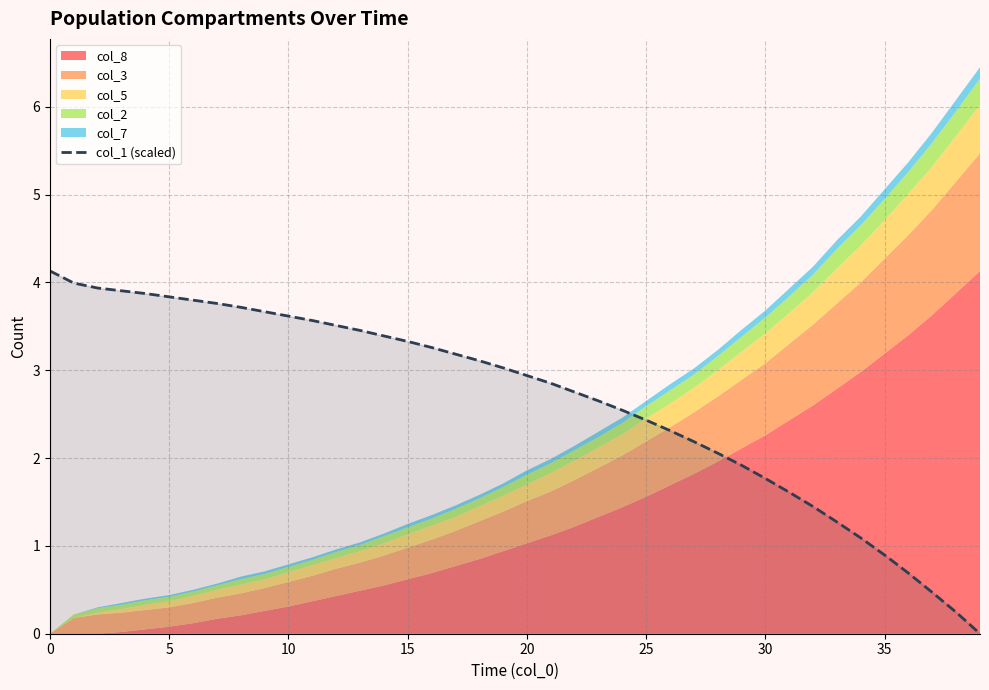

Where is the data nearest to the value 2?

28